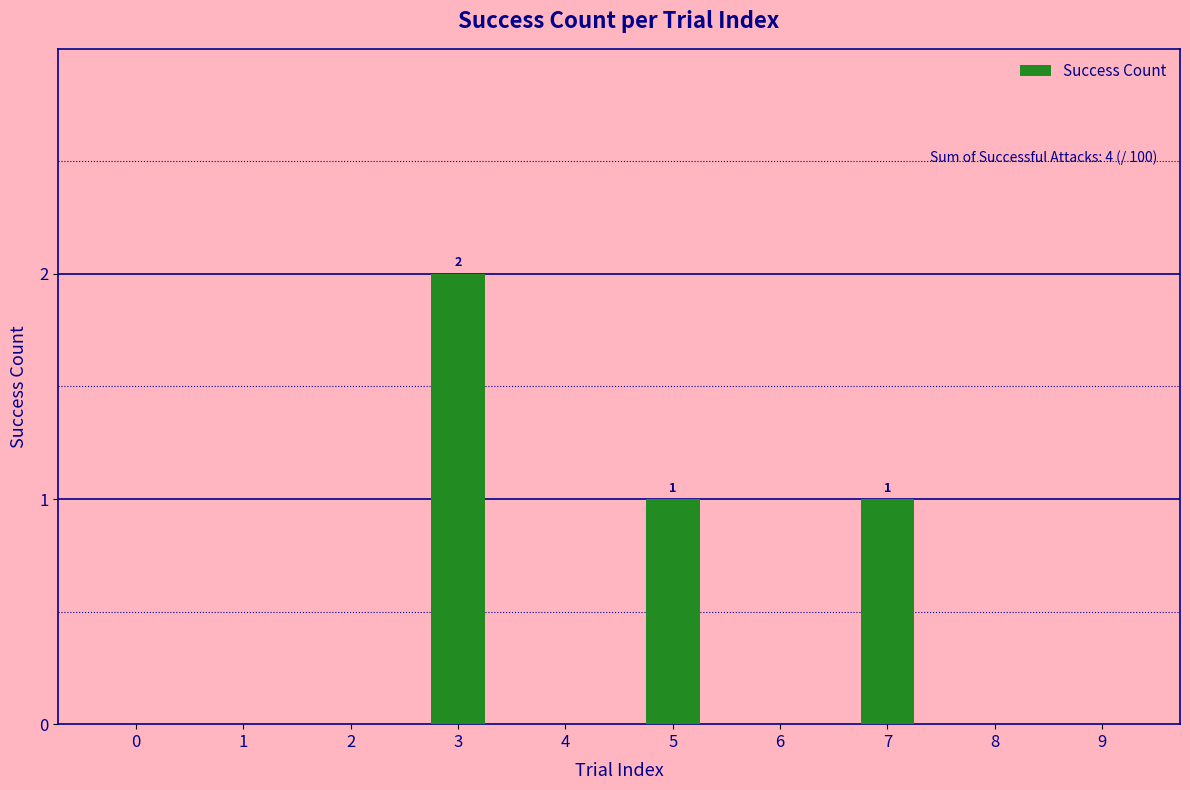

The value at 1 is 0. True or false?

True